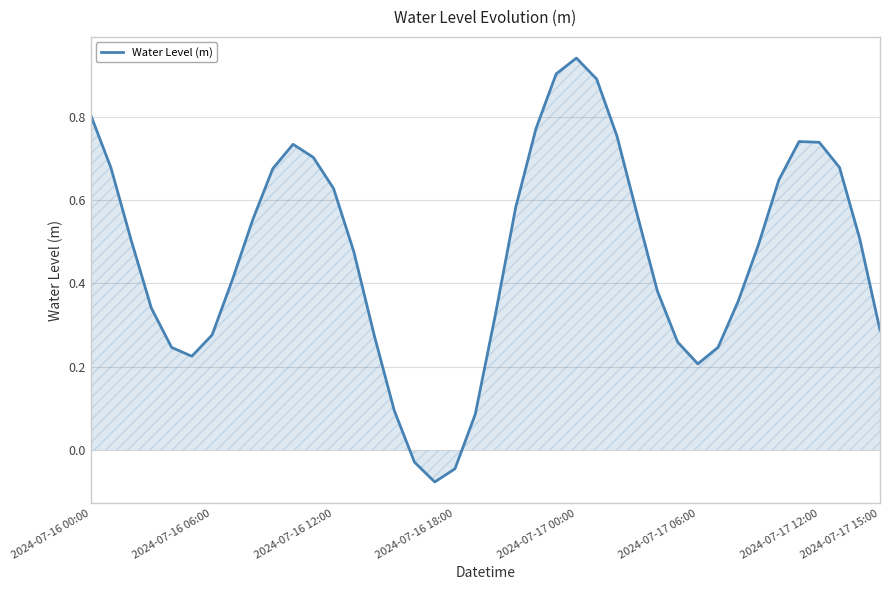

What is the difference between the maximum and minimum values?

1.0